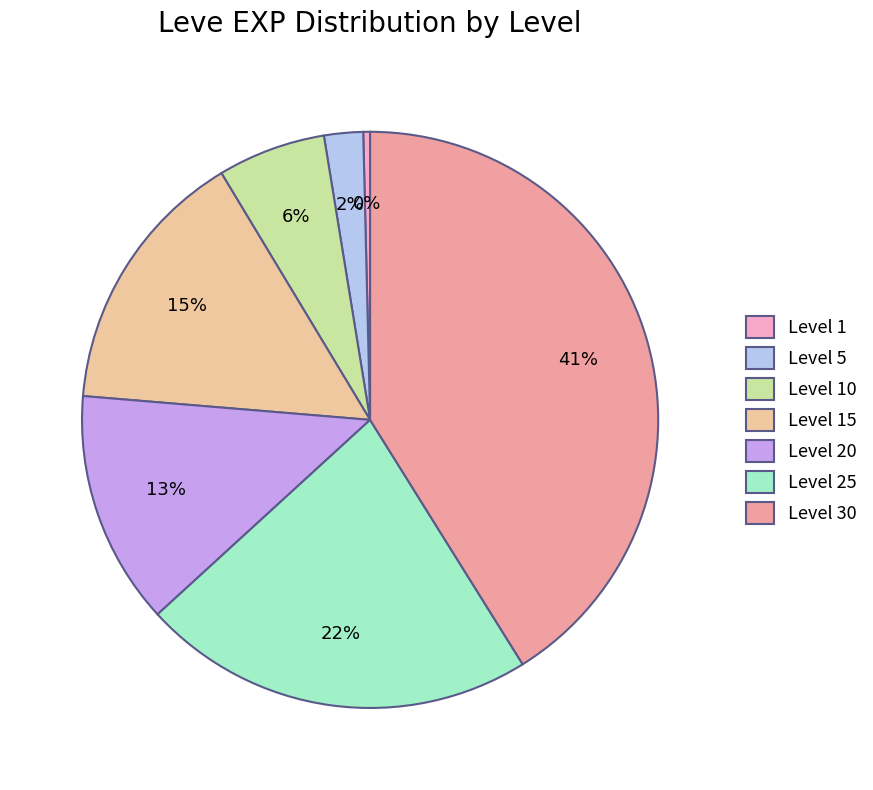

To the nearest percent, what is the difference between the largest and smallest slice percentages?

41%